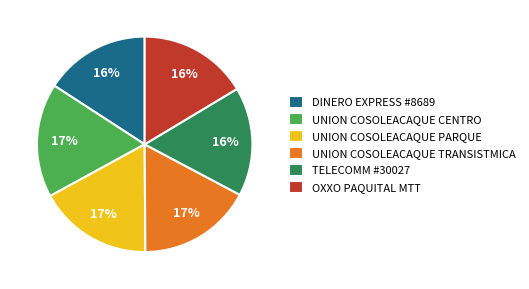

Combined, do DINERO EXPRESS #8689 and OXXO PAQUITAL MTT account for over 50%?

No